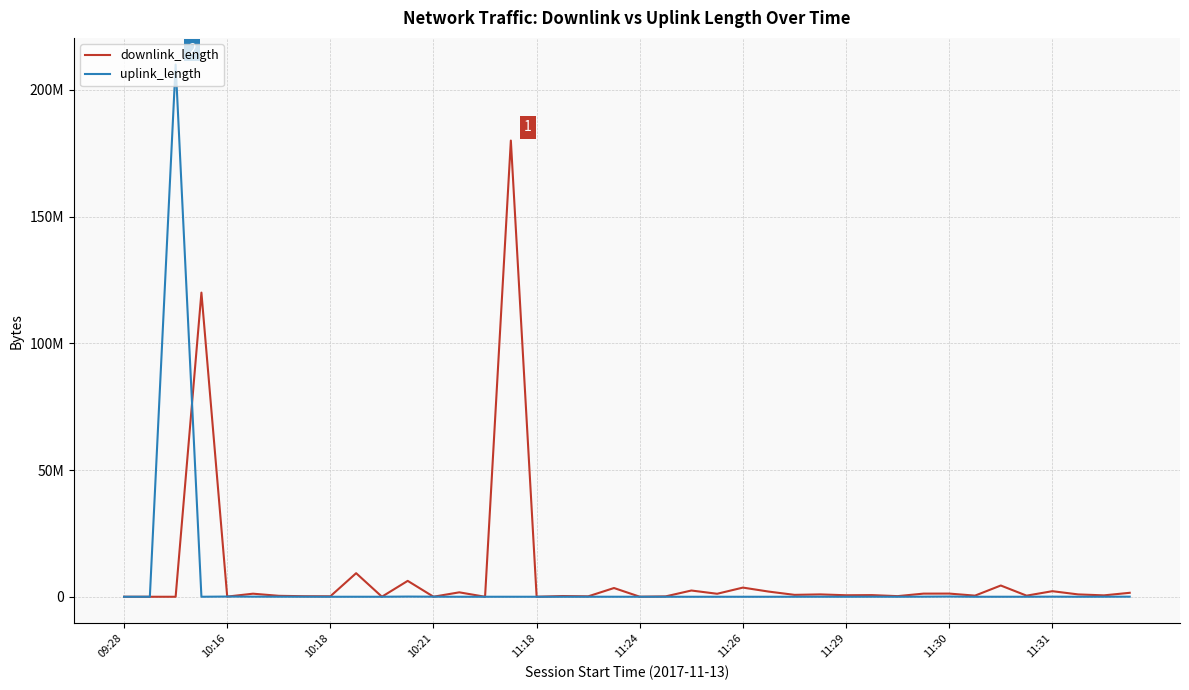

What is the difference between the maximum and minimum values in the uplink_length series?

210006787